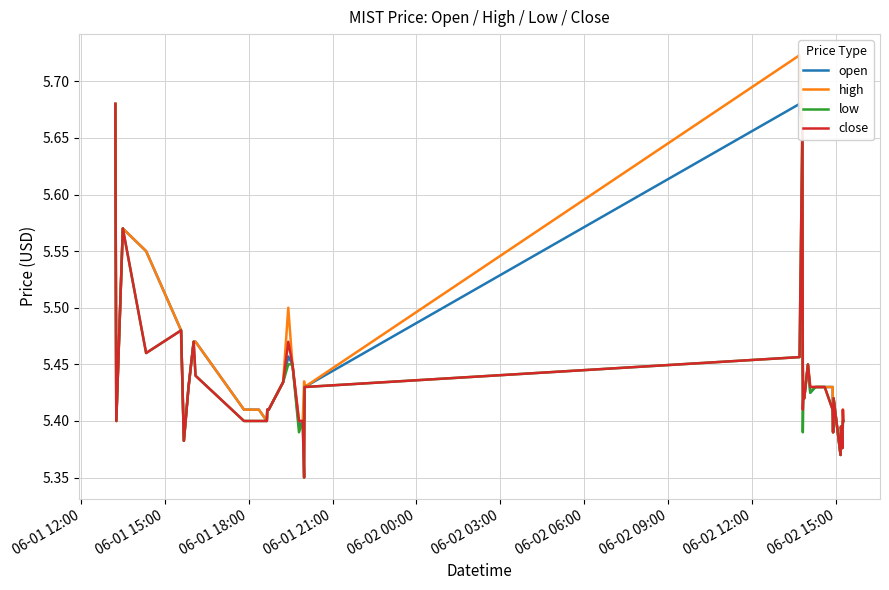

What are all the series names shown in the legend?

open, high, low, close